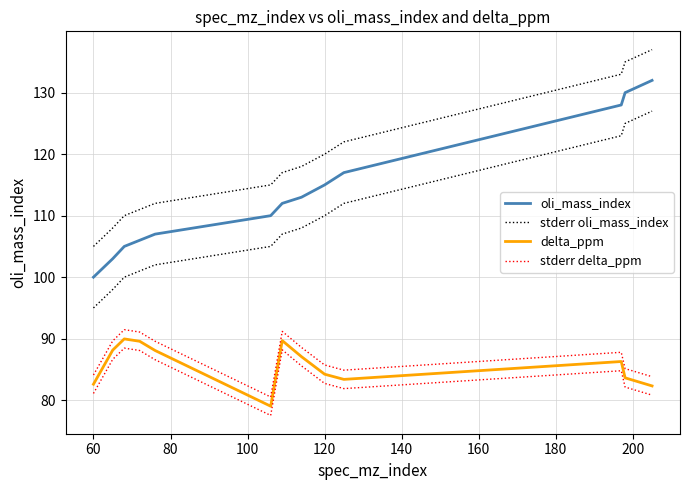

How many data points does each series have?

13